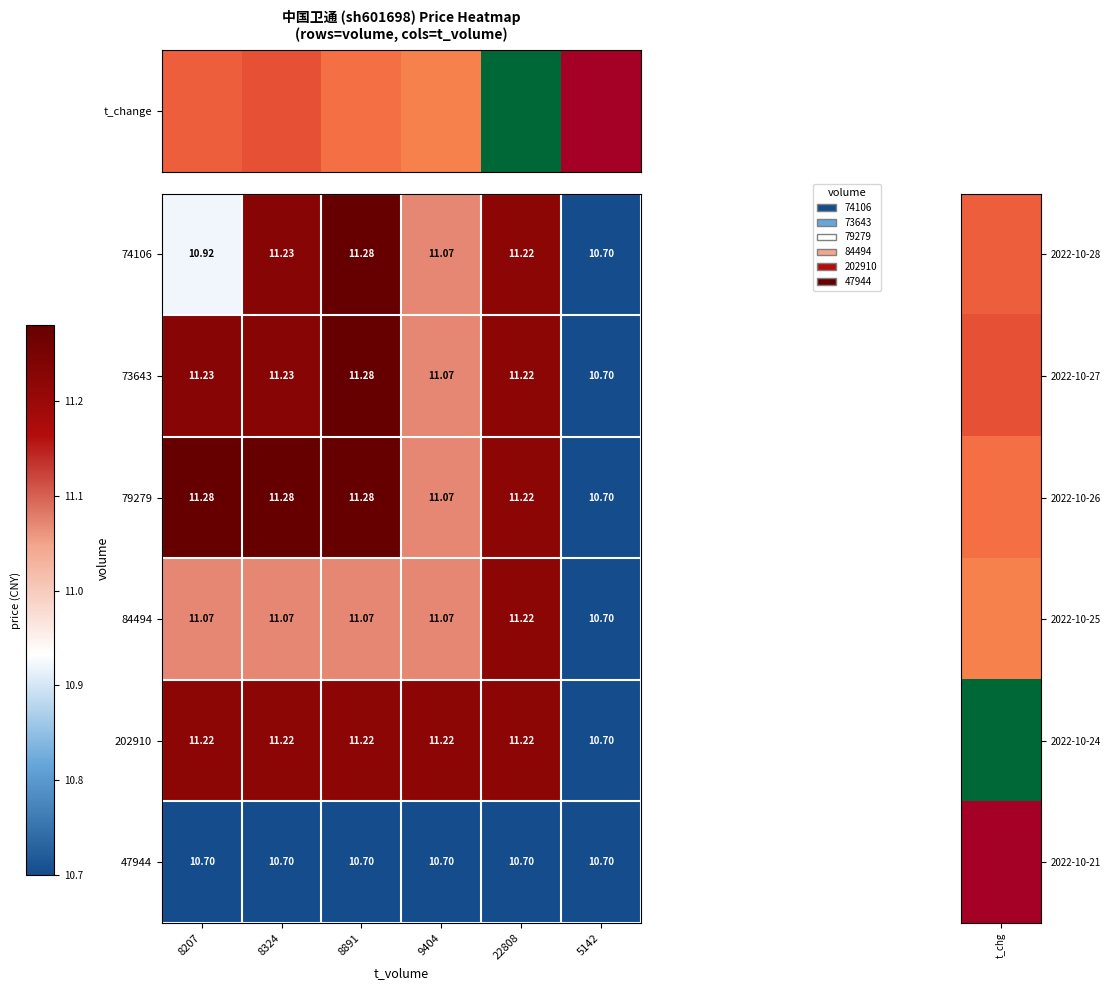

How many series are shown in this chart?

6